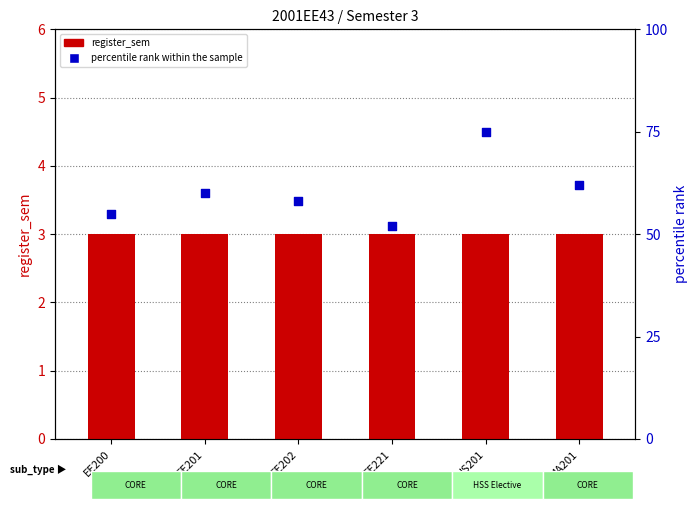

At how many categories does at least one series exceed 66?

1